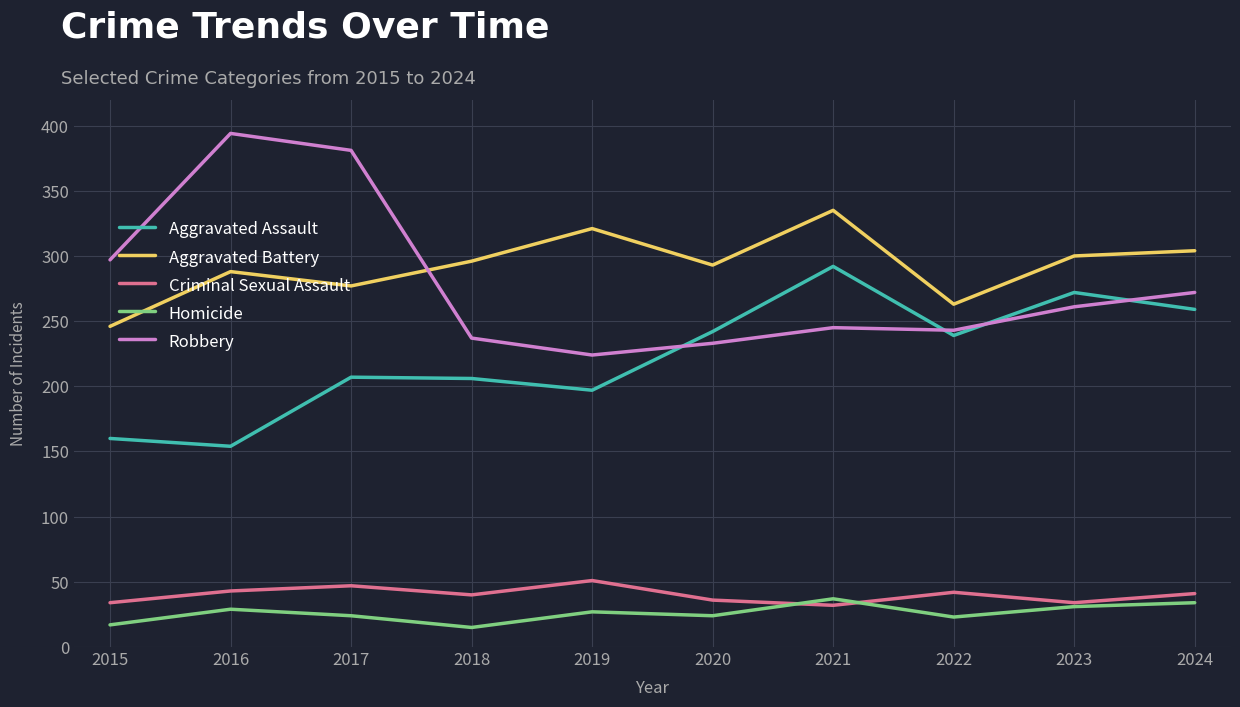

True or false: Aggravated Assault and Homicide intersect in this chart.

False